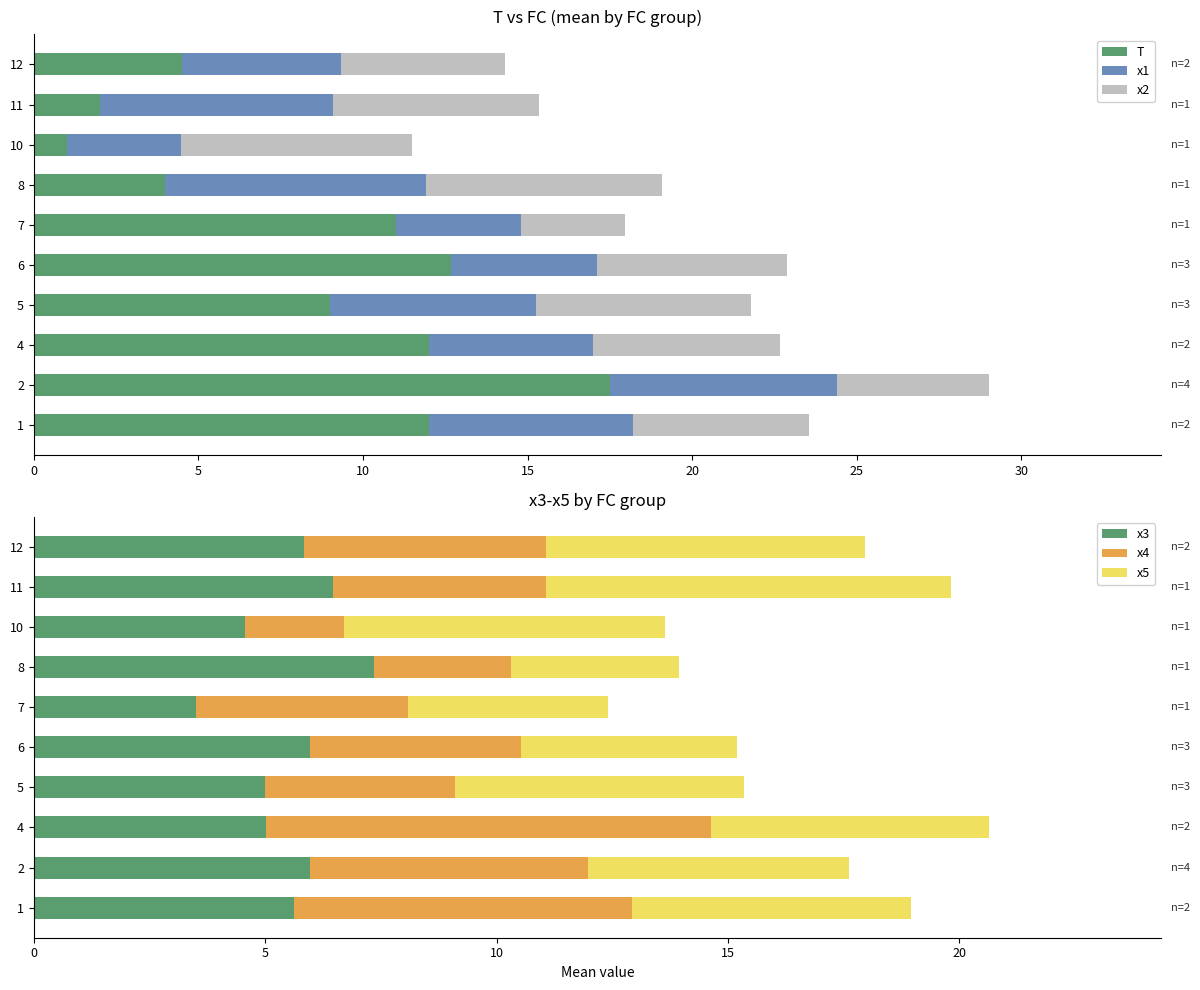

What is the maximum value for T?

17.5